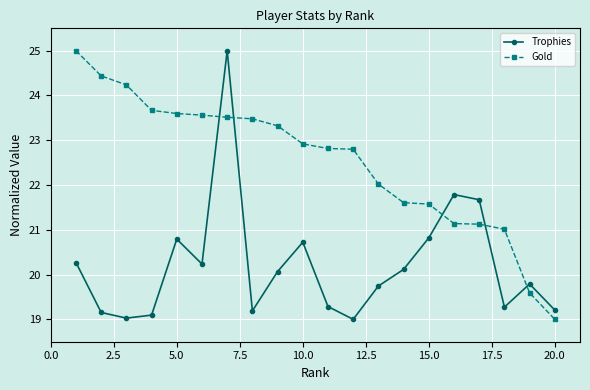

What are all the series names shown in the legend?

Trophies, Gold